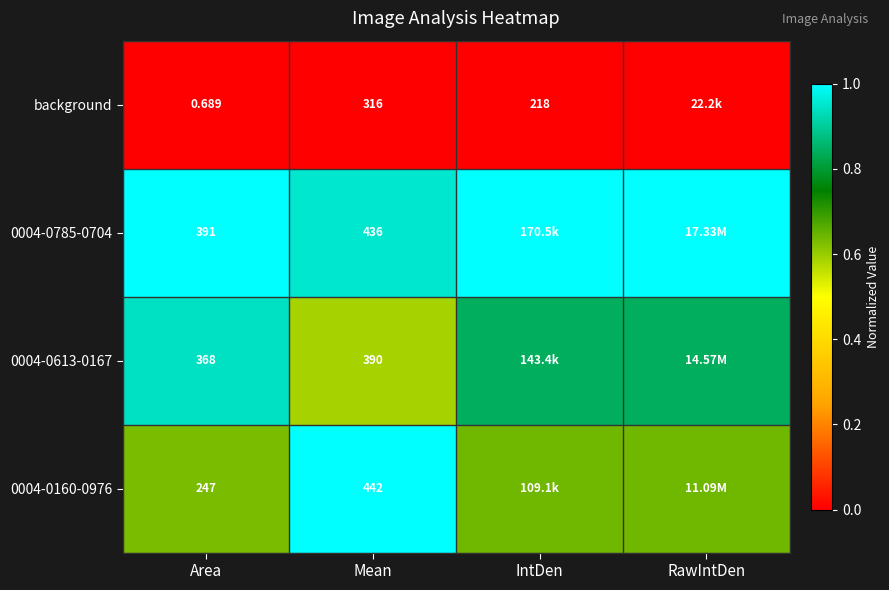

Between Area and Mean, which series saw the biggest shift?

background